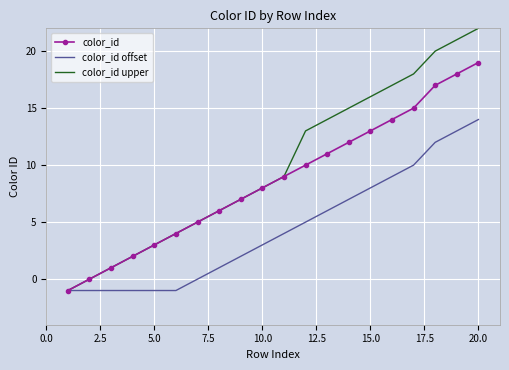

Which series has the largest total across all categories?

color_id upper